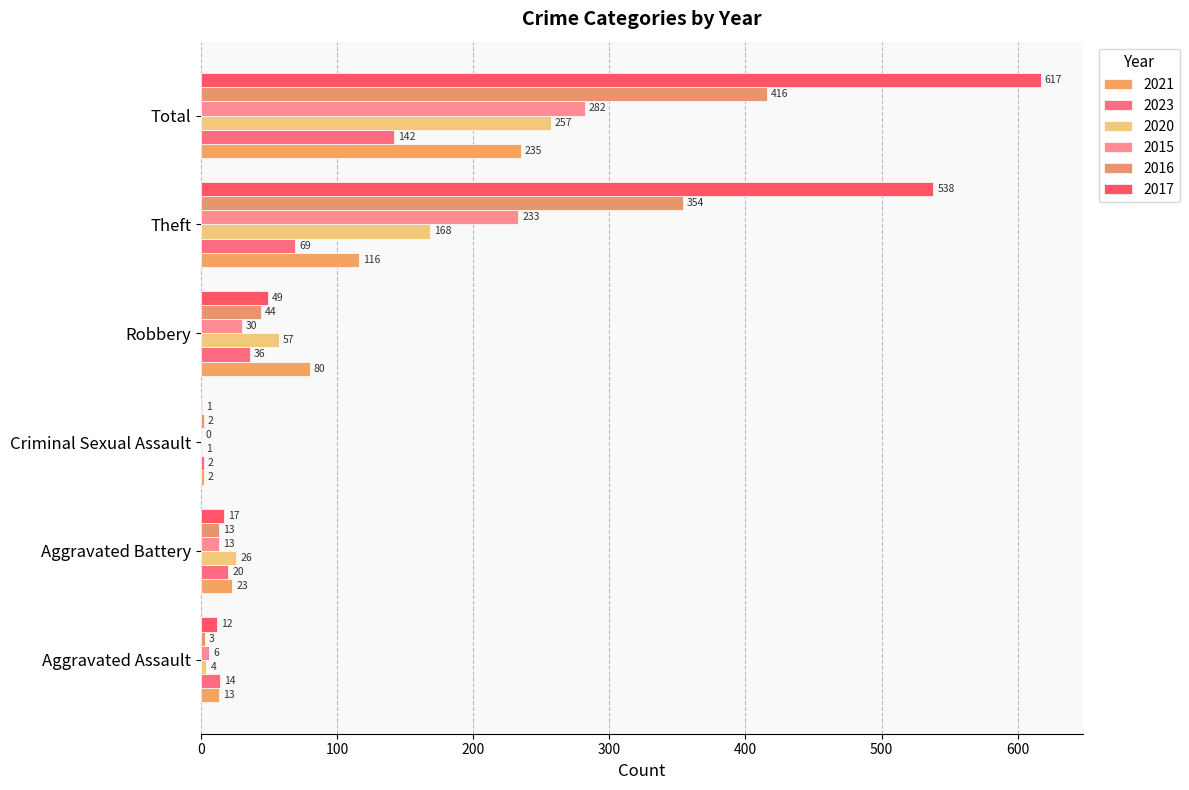

Reading right to left, transcribe all the data shown in this chart.

2021: 235	116	80	2	23	13
2023: 142	69	36	2	20	14
2020: 257	168	57	1	26	4
2015: 282	233	30	0	13	6
2016: 416	354	44	2	13	3
2017: 617	538	49	1	17	12